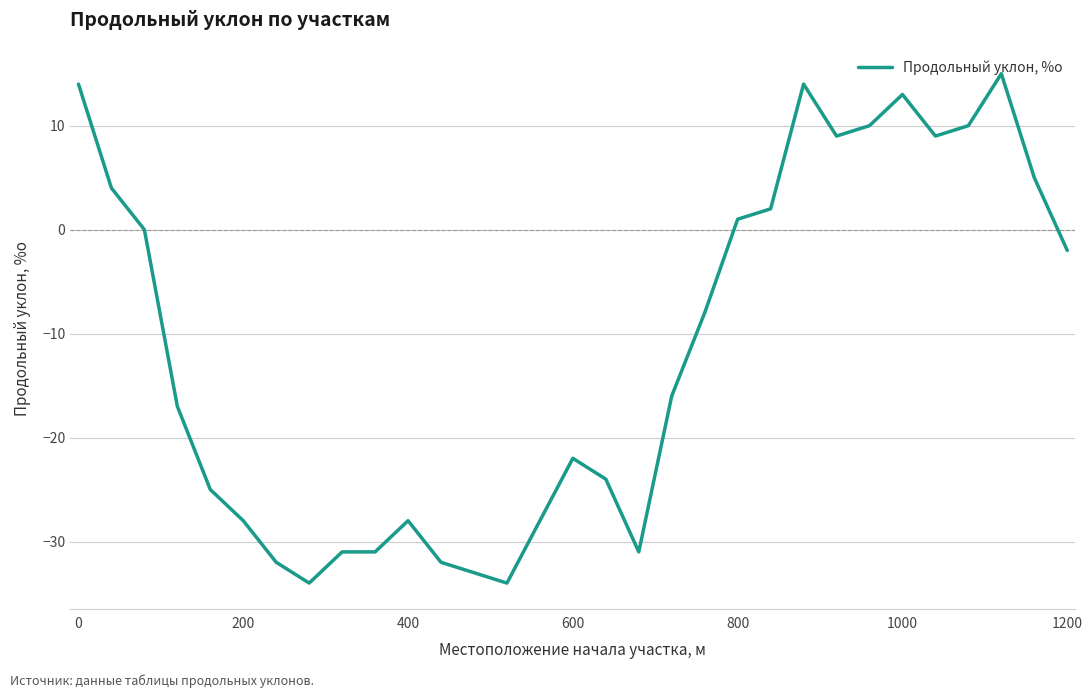

What is the difference between the maximum and minimum values?

49